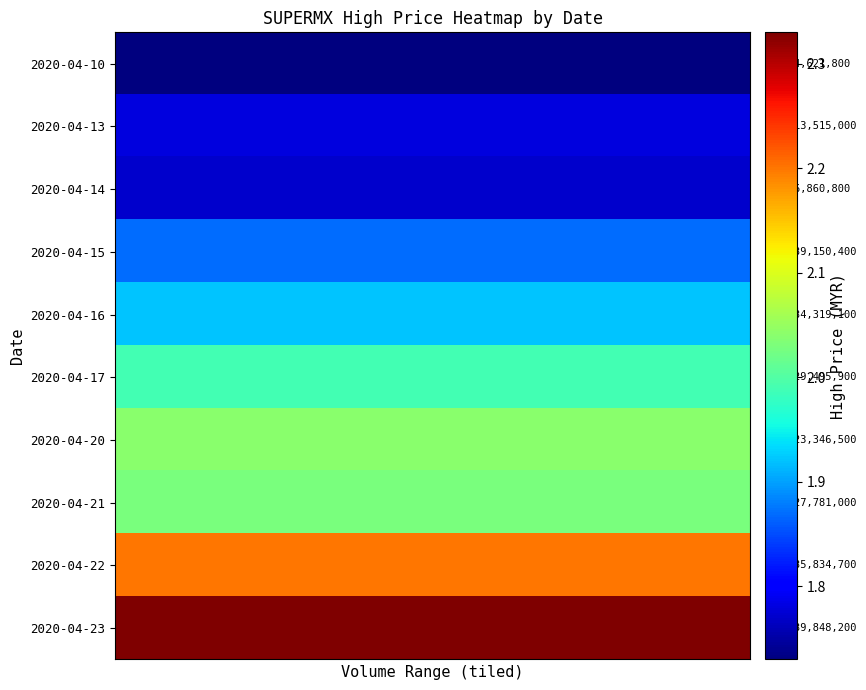

Reading left to right, transcribe all the data shown in this chart.

2020-04-10: 1.7	1.7	1.7	1.7	1.7	1.7	1.7	1.7	1.7	1.7
2020-04-13: 1.8	1.8	1.8	1.8	1.8	1.8	1.8	1.8	1.8	1.8
2020-04-14: 1.8	1.8	1.8	1.8	1.8	1.8	1.8	1.8	1.8	1.8
2020-04-15: 1.9	1.9	1.9	1.9	1.9	1.9	1.9	1.9	1.9	1.9
2020-04-16: 1.9	1.9	1.9	1.9	1.9	1.9	1.9	1.9	1.9	1.9
2020-04-17: 2.0	2.0	2.0	2.0	2.0	2.0	2.0	2.0	2.0	2.0
2020-04-20: 2.0	2.0	2.0	2.0	2.0	2.0	2.0	2.0	2.0	2.0
2020-04-21: 2.0	2.0	2.0	2.0	2.0	2.0	2.0	2.0	2.0	2.0
2020-04-22: 2.2	2.2	2.2	2.2	2.2	2.2	2.2	2.2	2.2	2.2
2020-04-23: 2.3	2.3	2.3	2.3	2.3	2.3	2.3	2.3	2.3	2.3